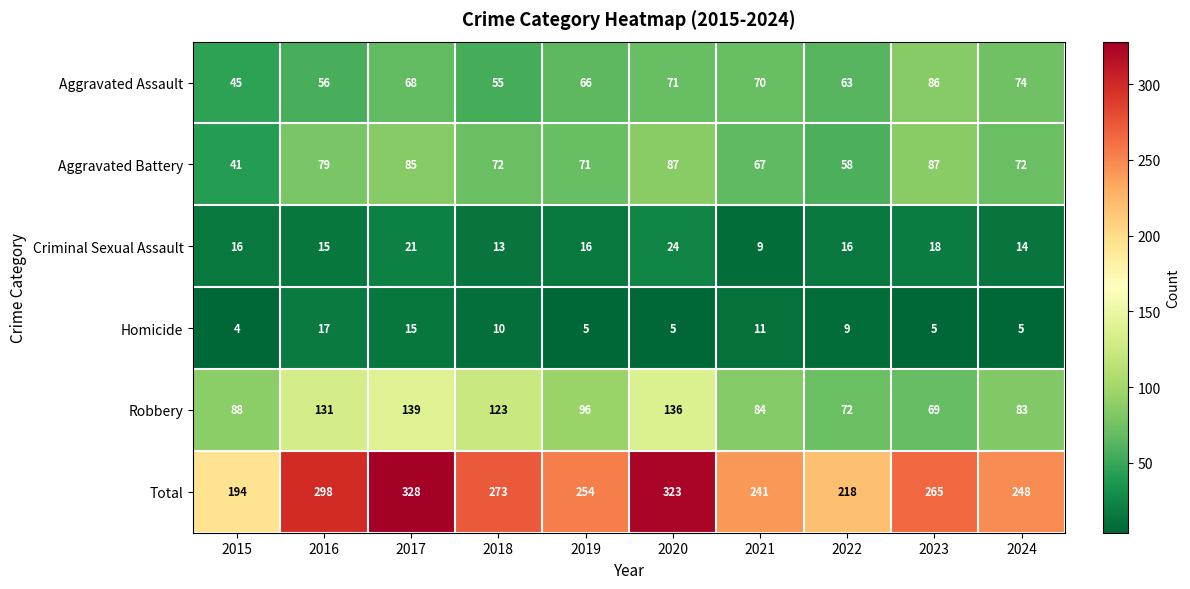

How many data points does each series have?

10